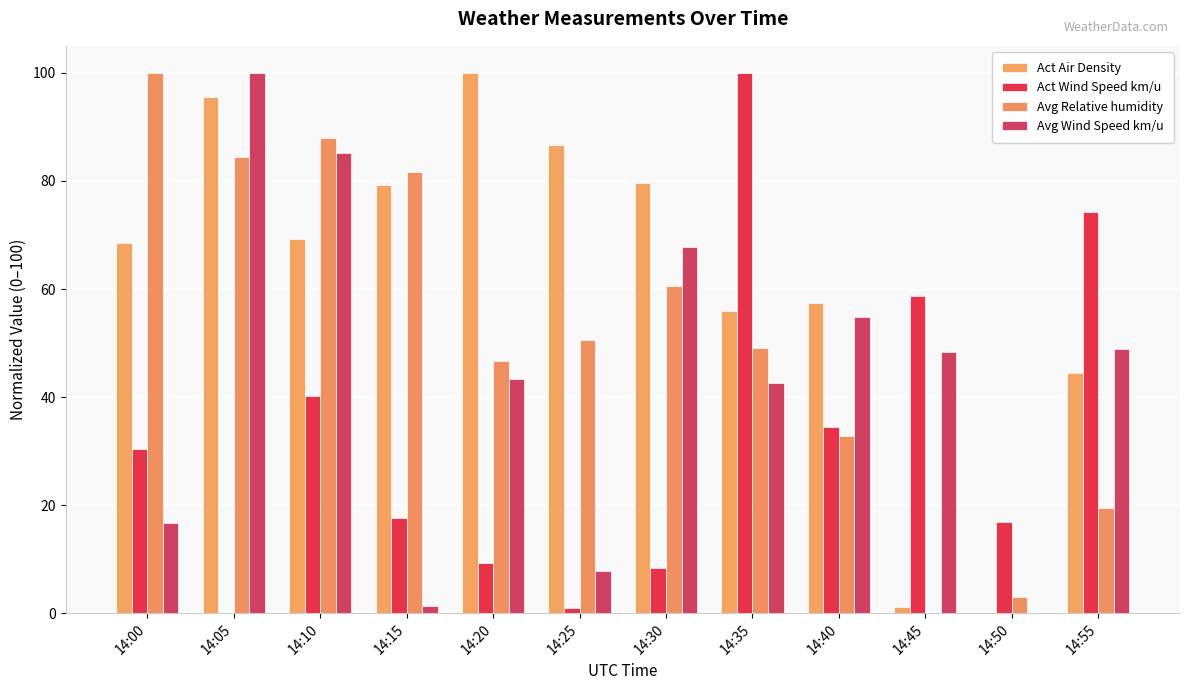

What is the maximum value for Act Wind Speed km/u?

100.0